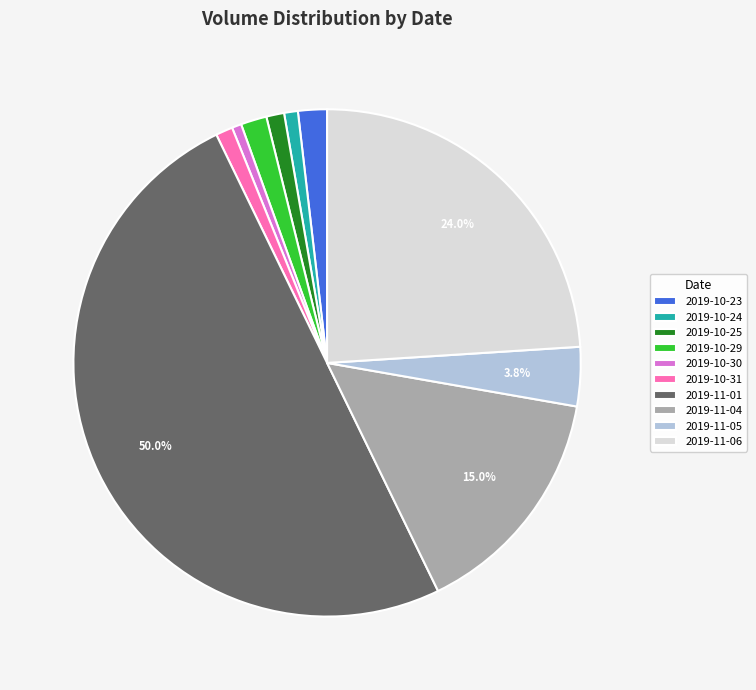

How many segments does this pie chart have?

10